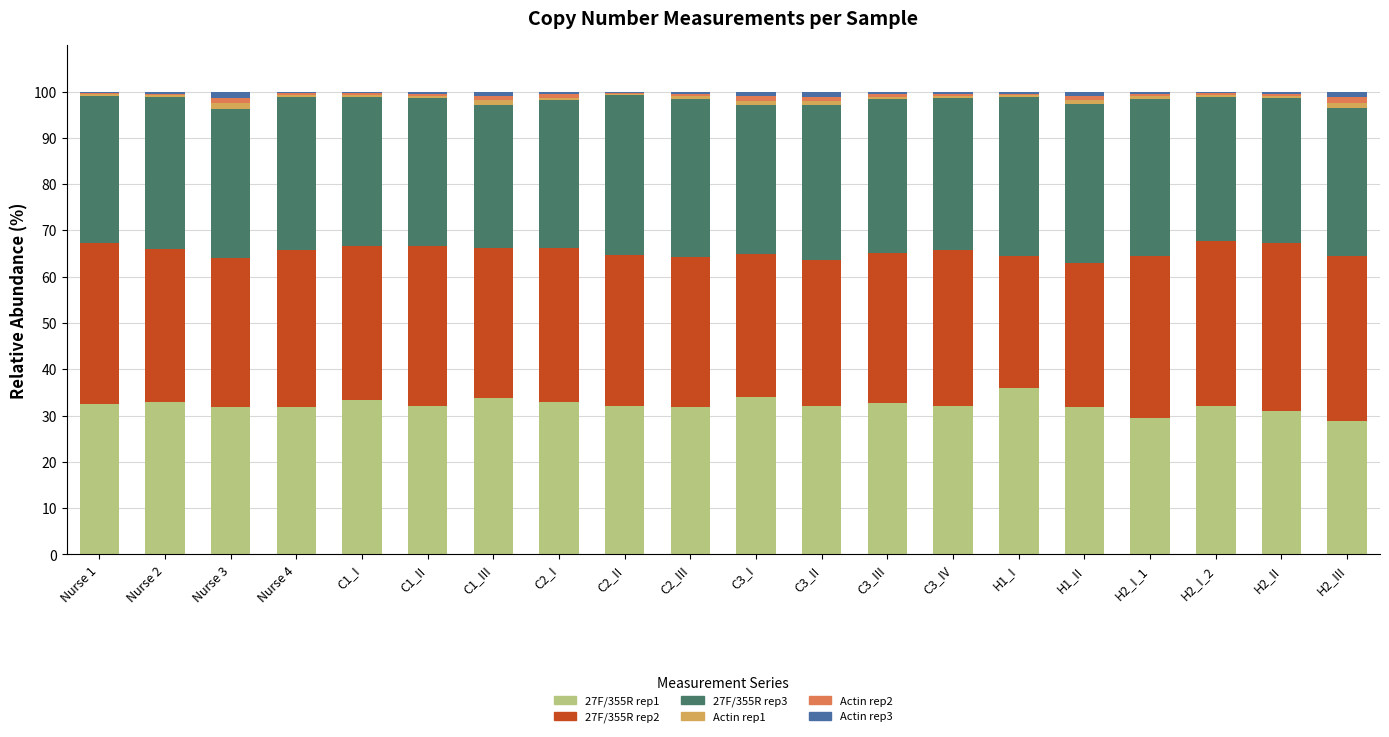

At which label does 27F/355R rep1 first exceed 32?

Nurse 1